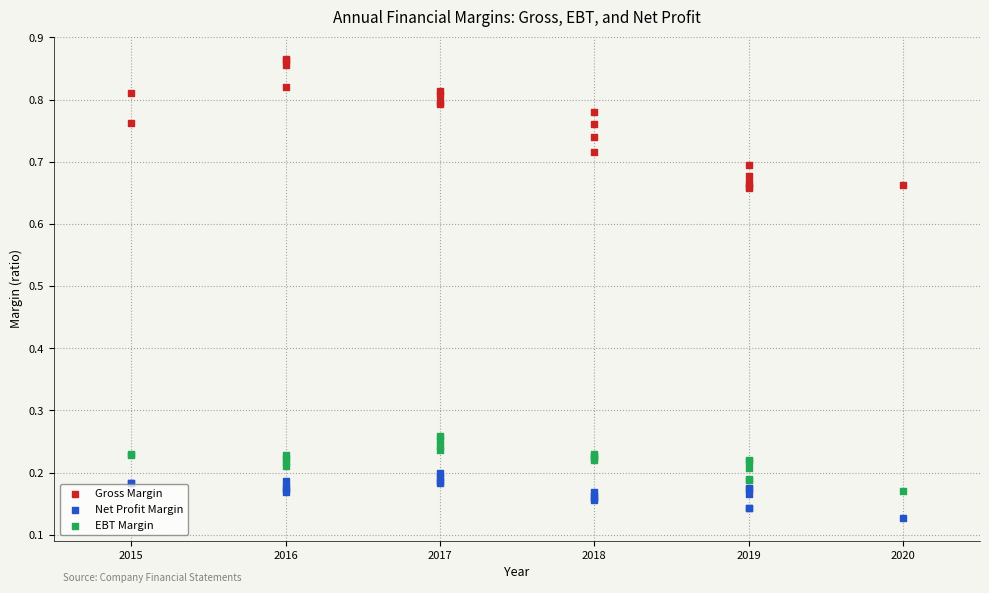

Which series has the widest spread of Y values?

Gross Margin